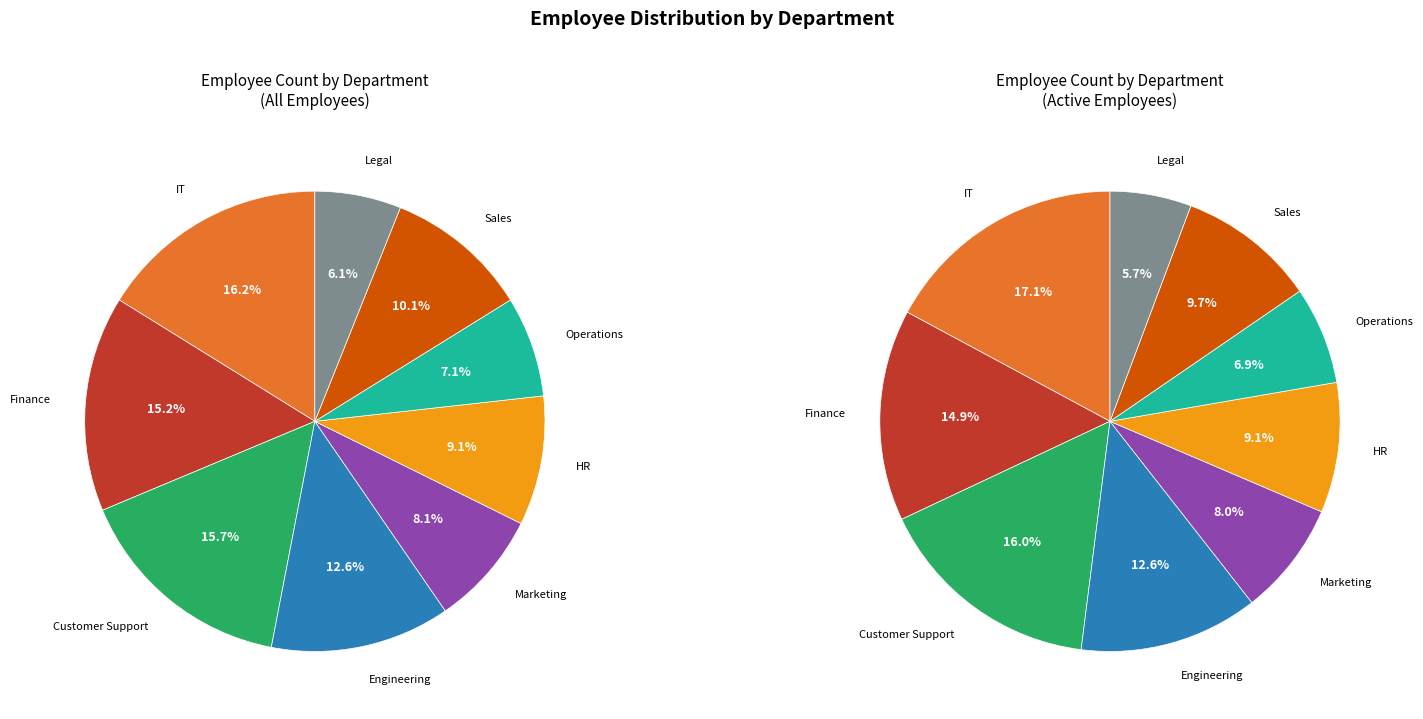

To the nearest percent, what percentage of the pie is Operations?

7%